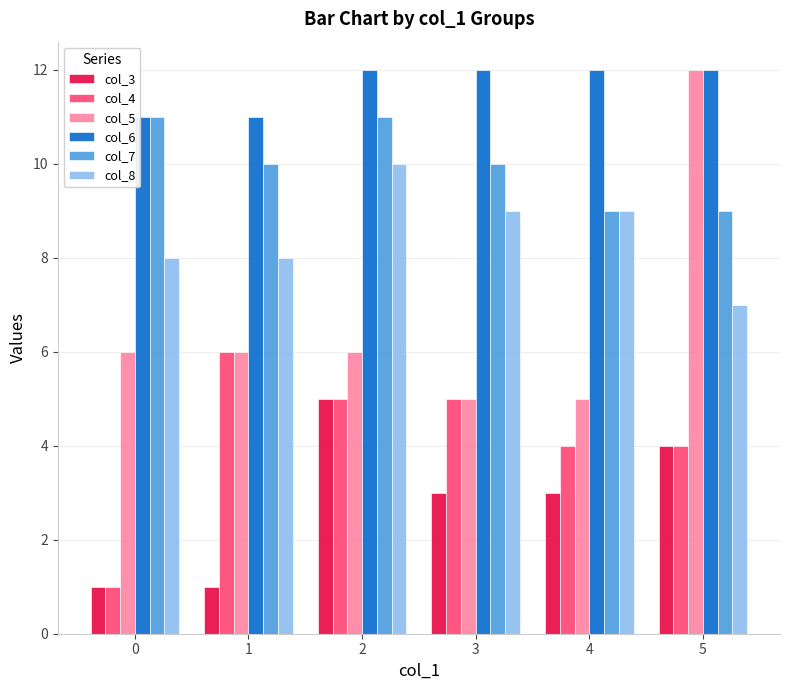

What is the greatest value displayed?

12